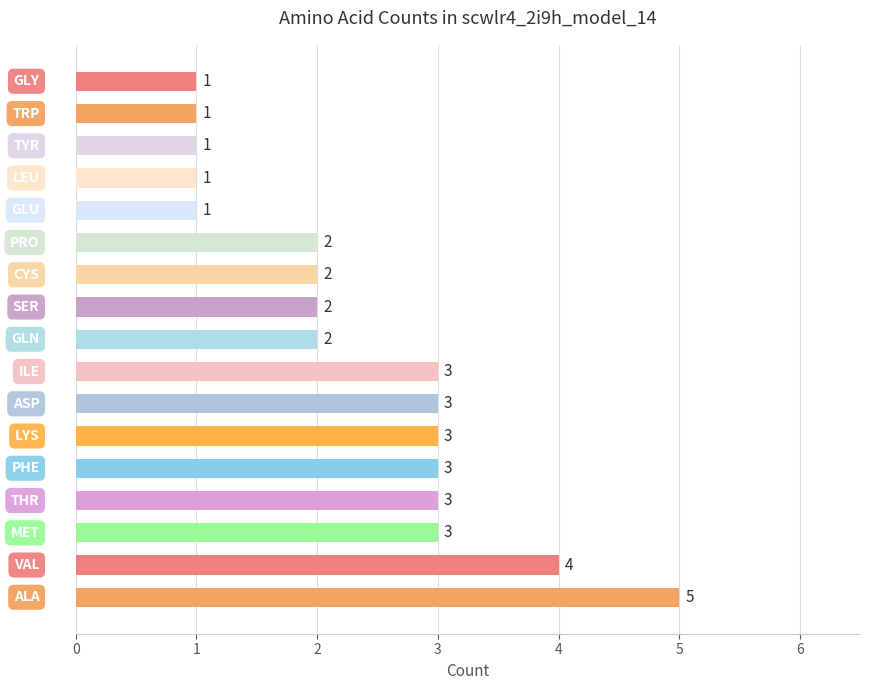

What is the difference between the maximum and second lowest values?

4